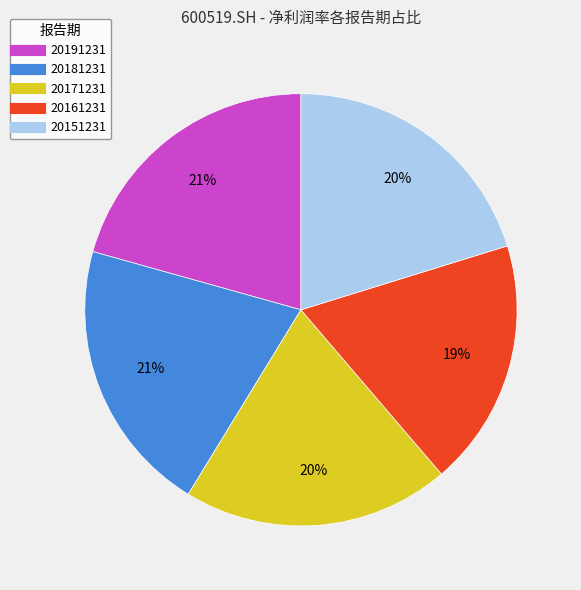

To the nearest percent, what is the average slice percentage?

20%